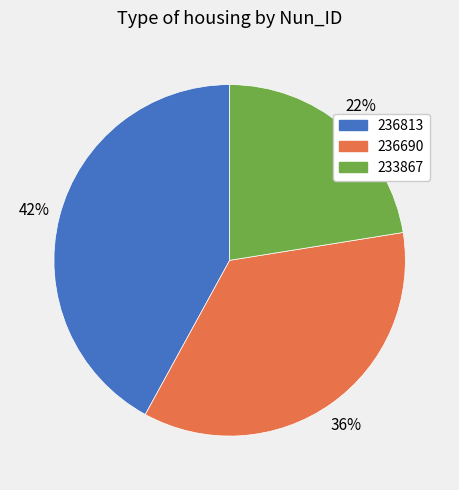

To the nearest percent, what is the difference between the largest and smallest slice percentages?

20%